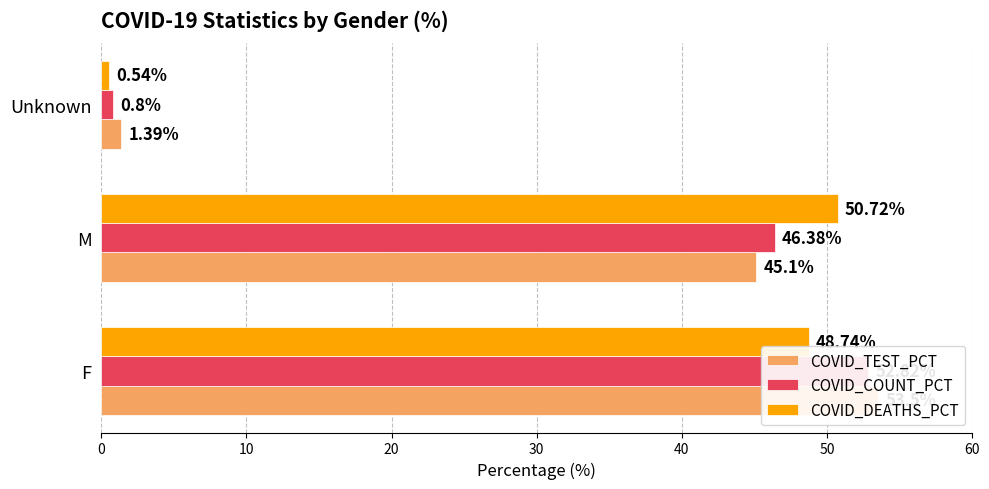

Are the bars grouped side by side (vs. stacked)?

Yes